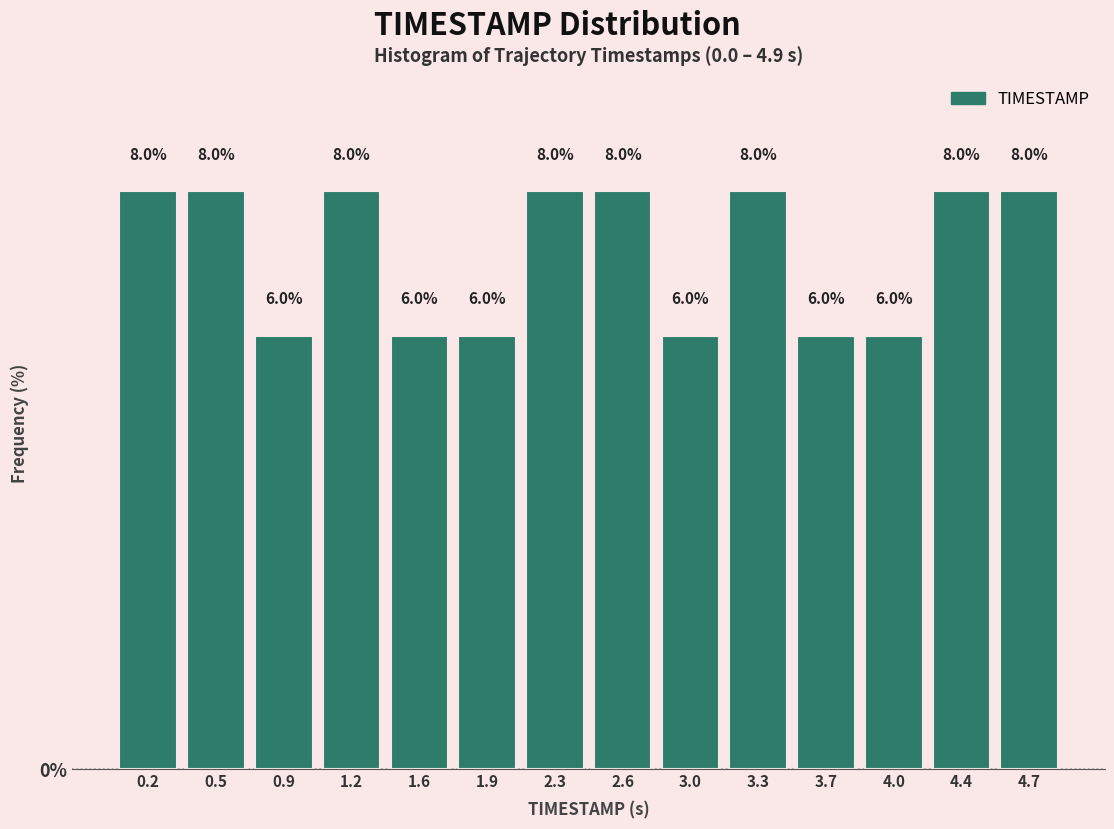

Reading left to right, list every bar in this chart as the range it spans on the x-axis followed by its height.

0.00 to 0.35: 8.0
0.35 to 0.70: 8.0
0.70 to 1.05: 6.0
1.05 to 1.40: 8.0
1.40 to 1.75: 6.0
1.75 to 2.10: 6.0
2.10 to 2.45: 8.0
2.45 to 2.80: 8.0
2.80 to 3.15: 6.0
3.15 to 3.50: 8.0
3.50 to 3.85: 6.0
3.85 to 4.20: 6.0
4.20 to 4.55: 8.0
4.55 to 4.90: 8.0